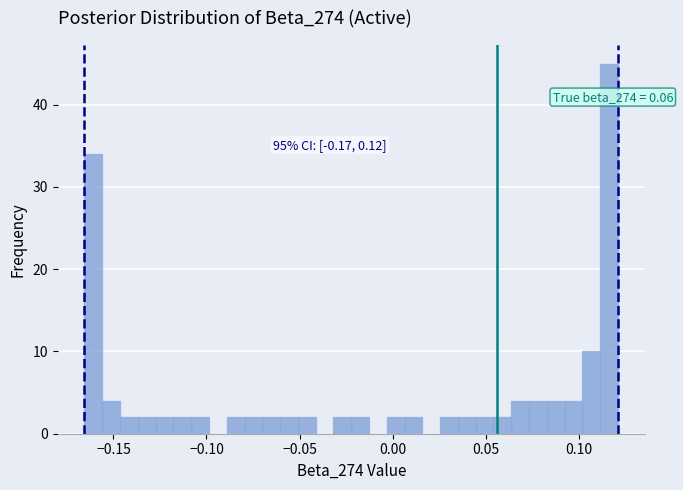

Around what value on the x-axis is the tallest bar? Give the approximate position of its centre, as read against the axis.

0.115